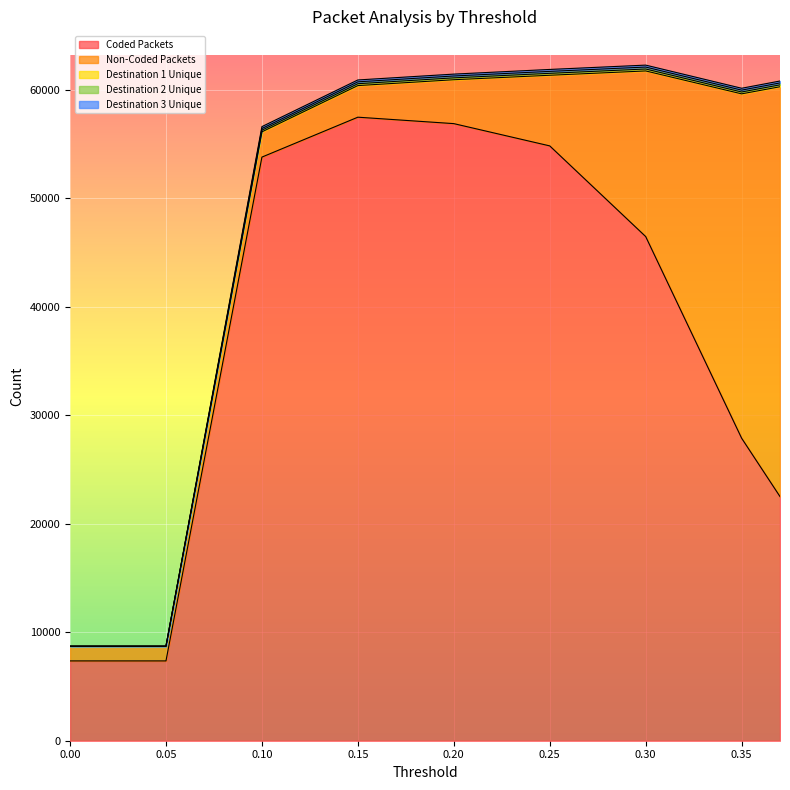

Where does the Destination 2 Unique series first go above 60805?

0.15